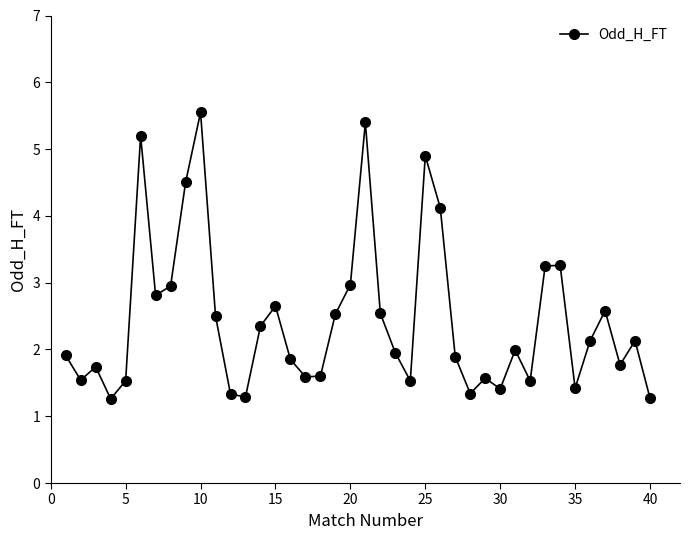

How many points are higher than both their immediate neighbors (excluding endpoints)?

11